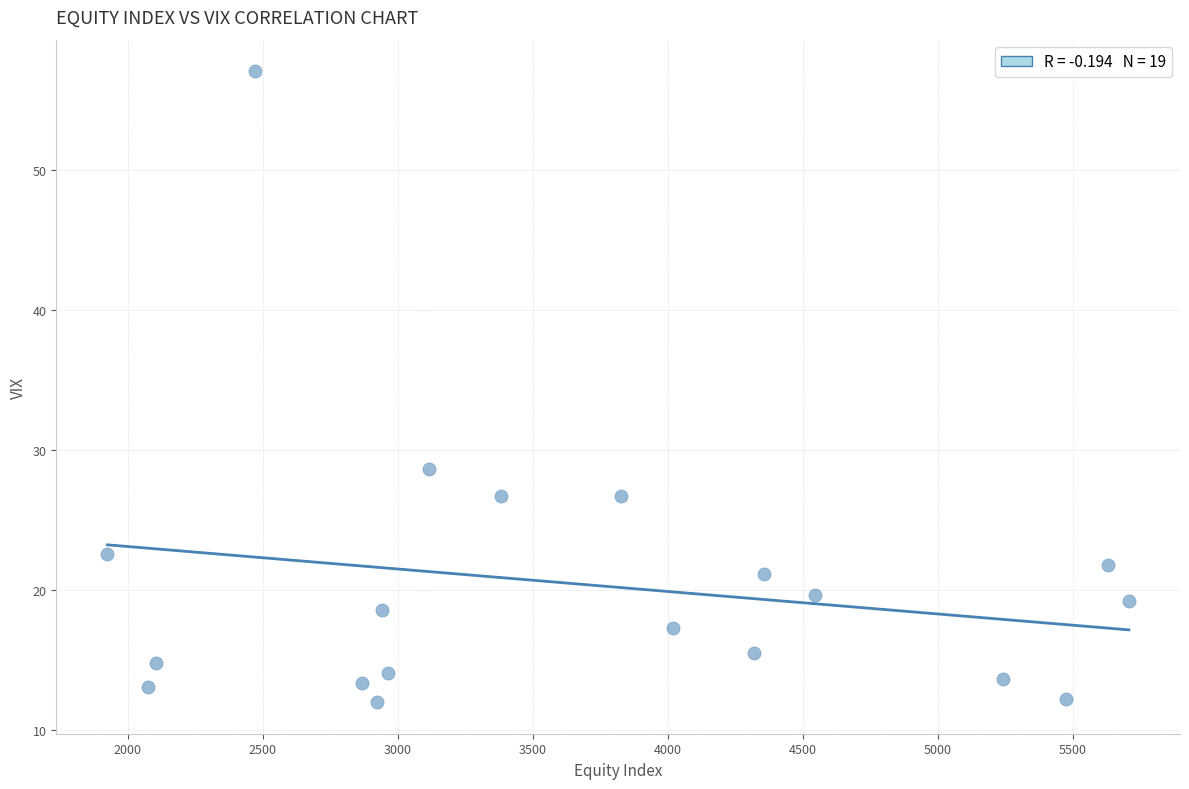

What Y value in the scatter plot is closest to 34?

28.6